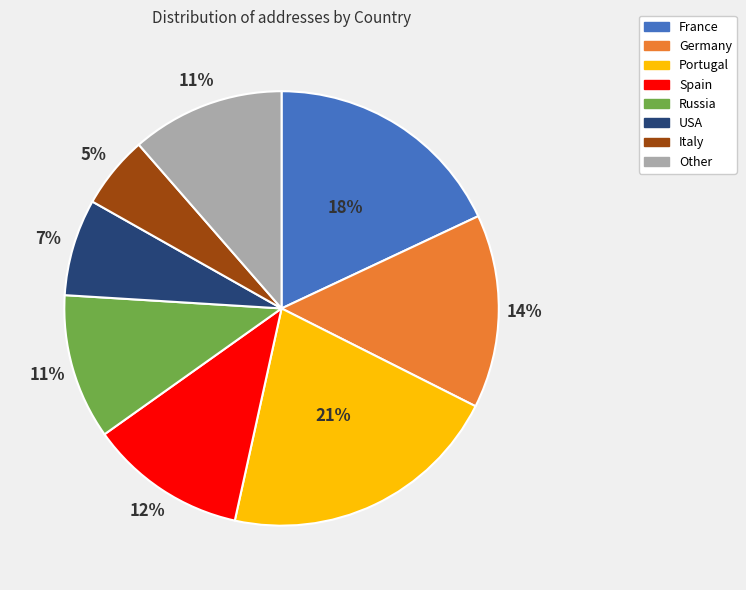

Which category has the smallest portion of the pie?

Italy